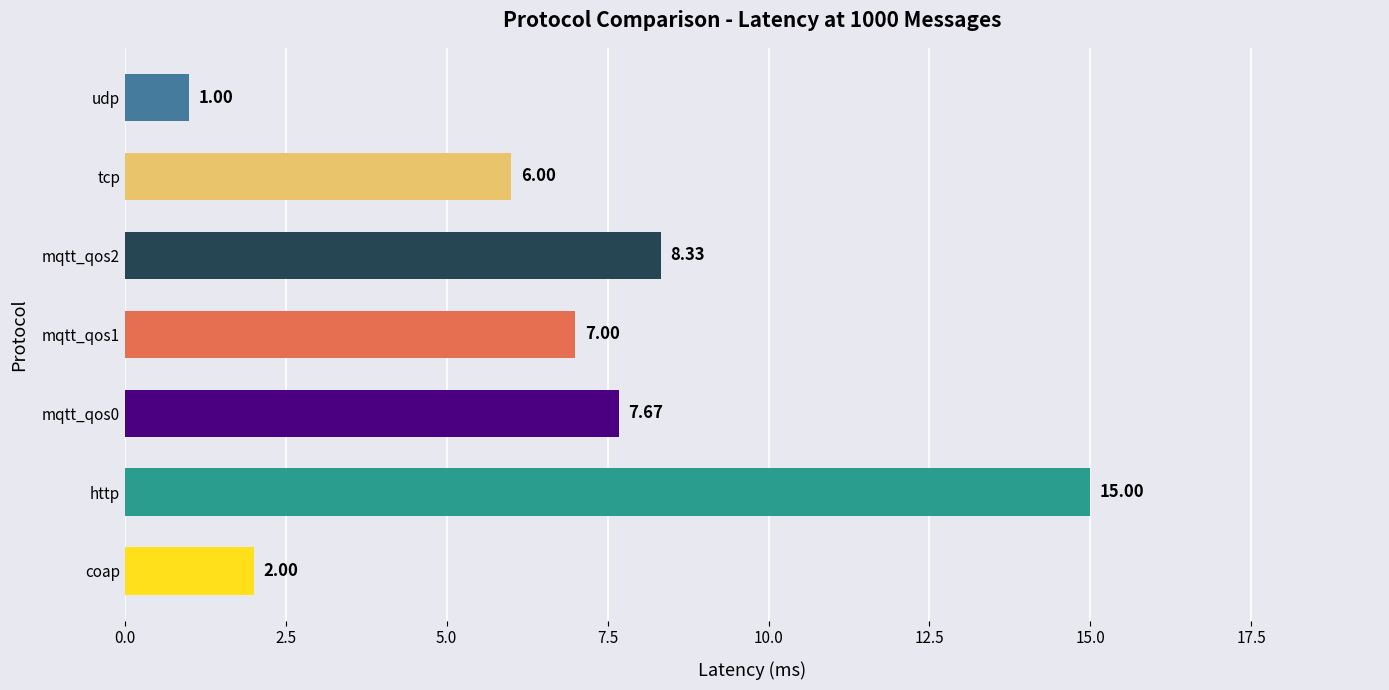

What value does the data have at udp?

1.0